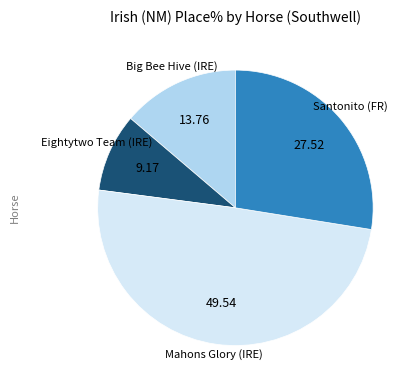

Between Santonito (FR) and Eightytwo Team (IRE), which is larger?

Santonito (FR)